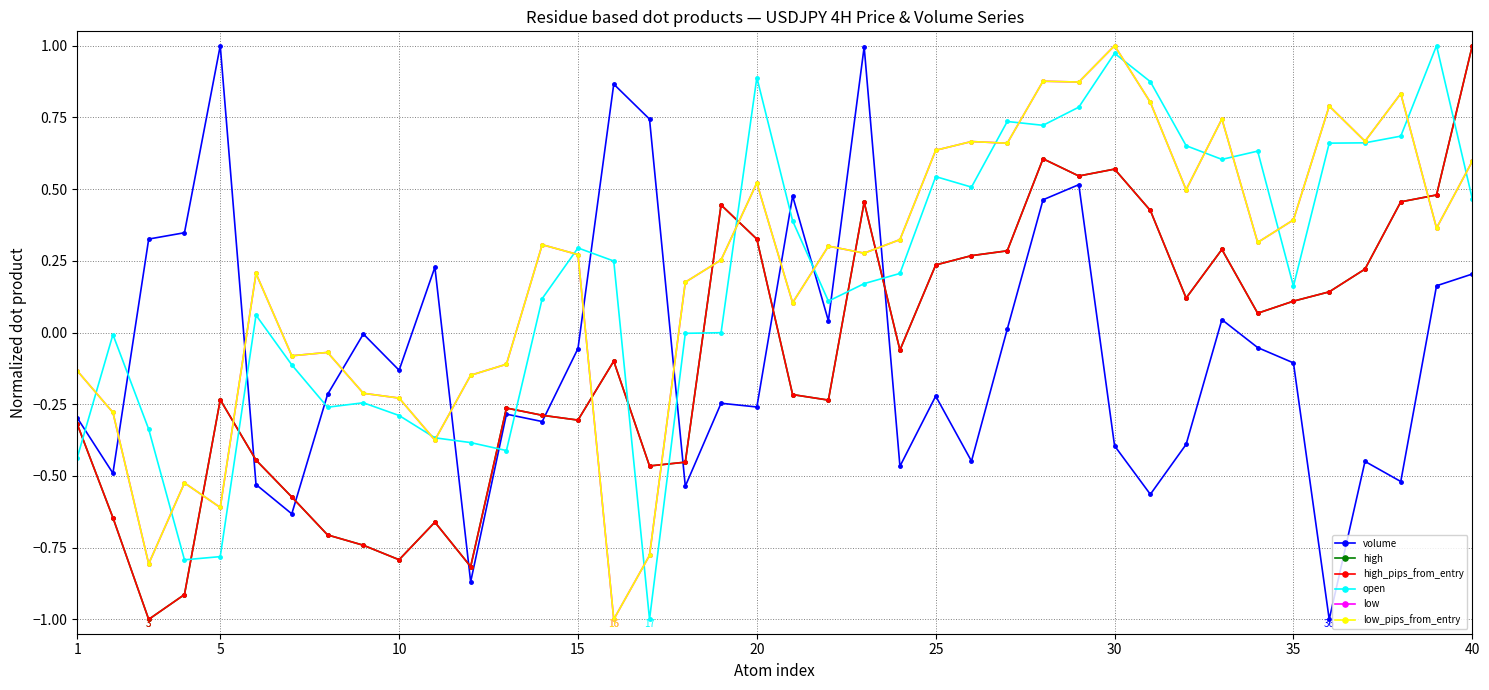

Is this an area chart (filled region under the line)?

No